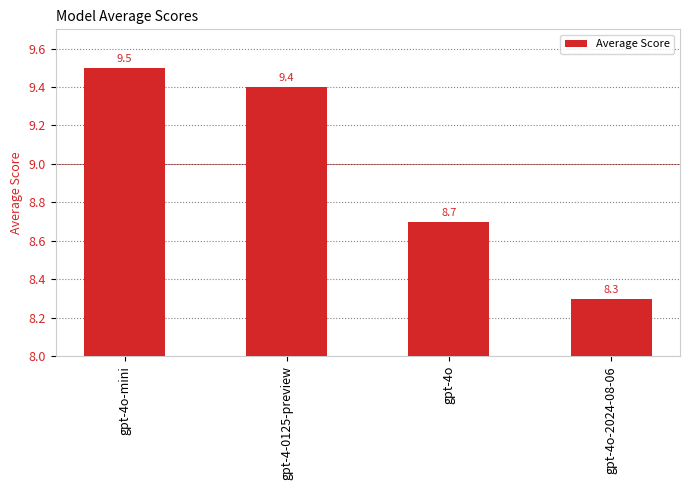

At which category does the chart reach its minimum across all series?

gpt-4o-2024-08-06